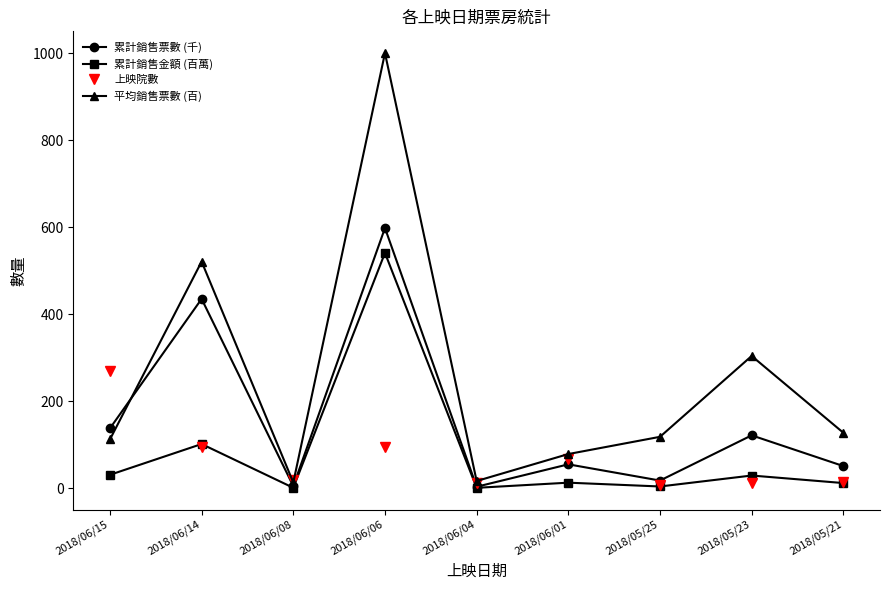

What is the value of the 累計銷售票數 (千) point at the 4th from the left?

598.3